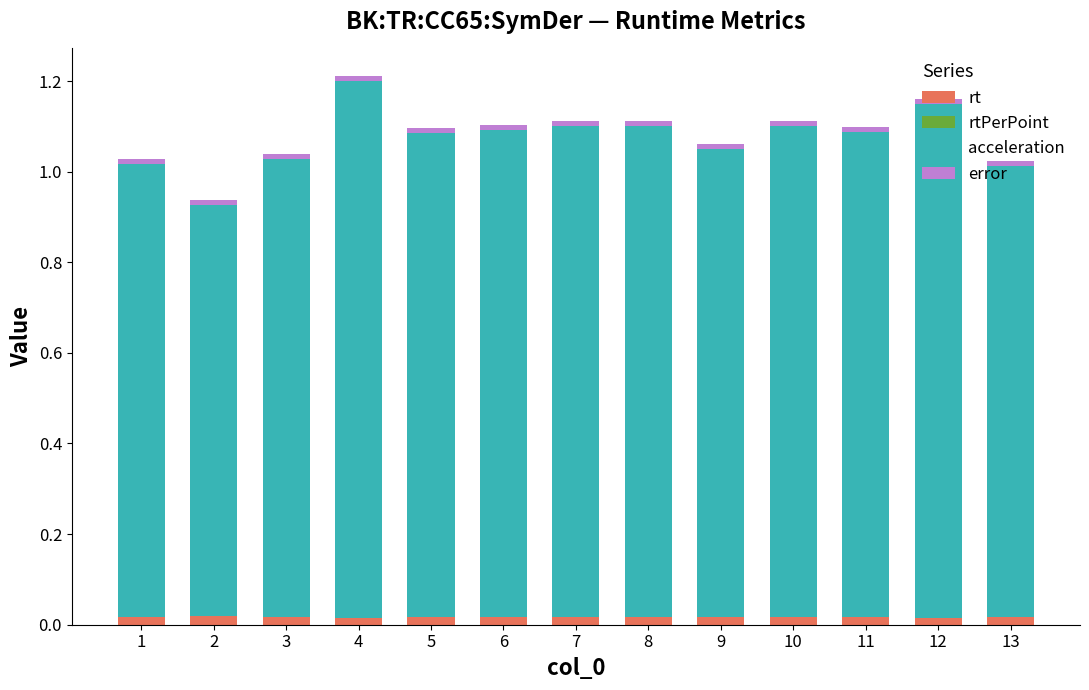

True or false: rt has a value of 0.0 at 6.

True